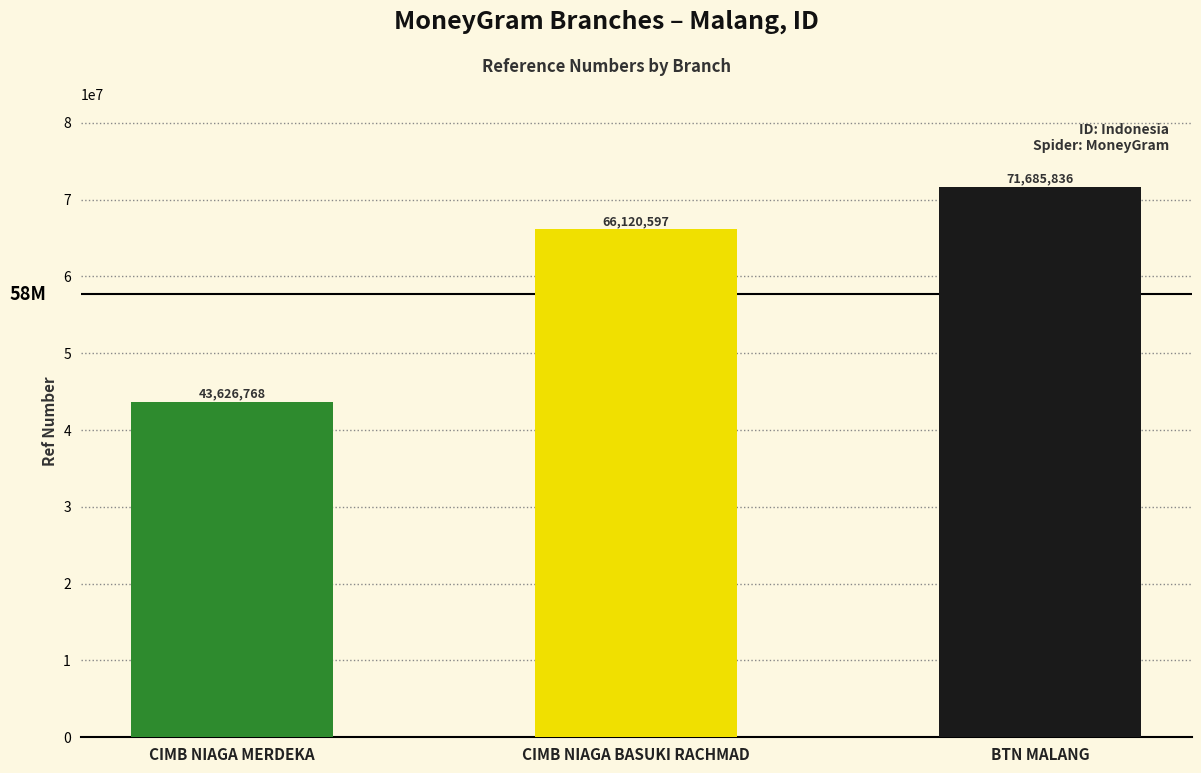

What is the sum of the values at CIMB NIAGA BASUKI RACHMAD and CIMB NIAGA MERDEKA?

109747365